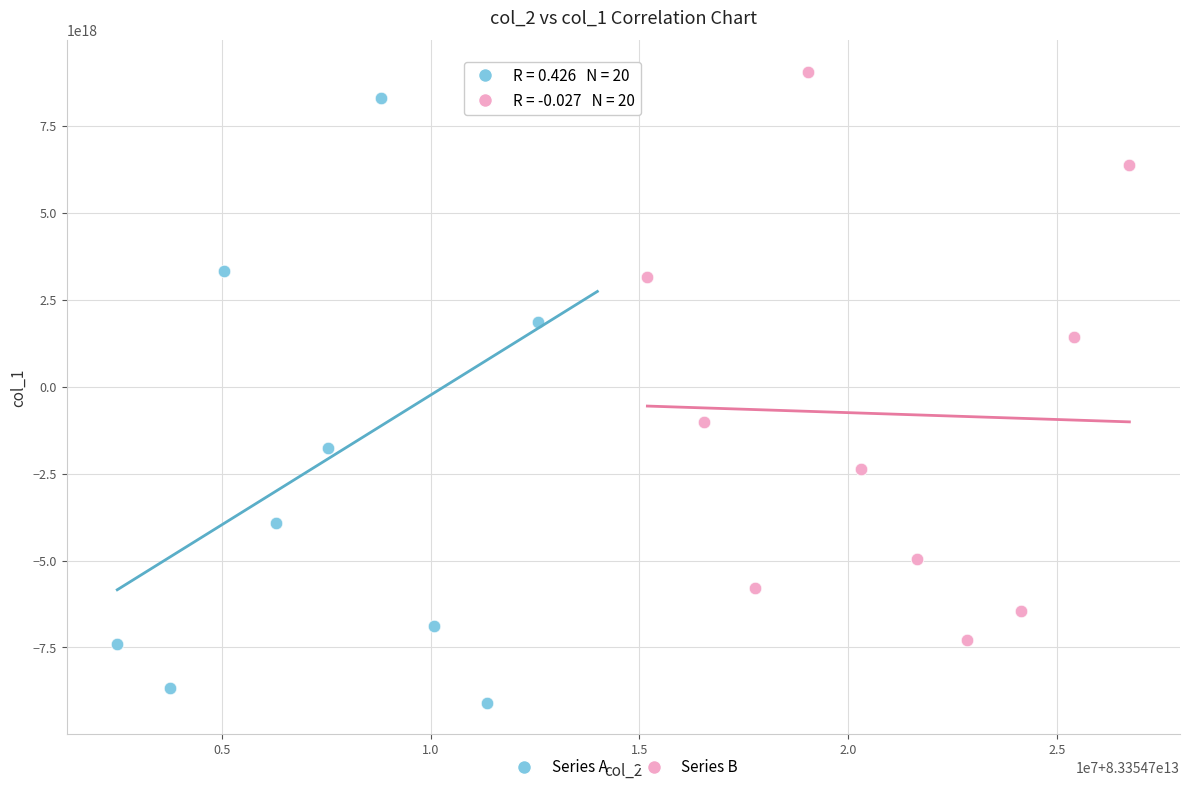

Which series contains the lowest Y value?

Series A